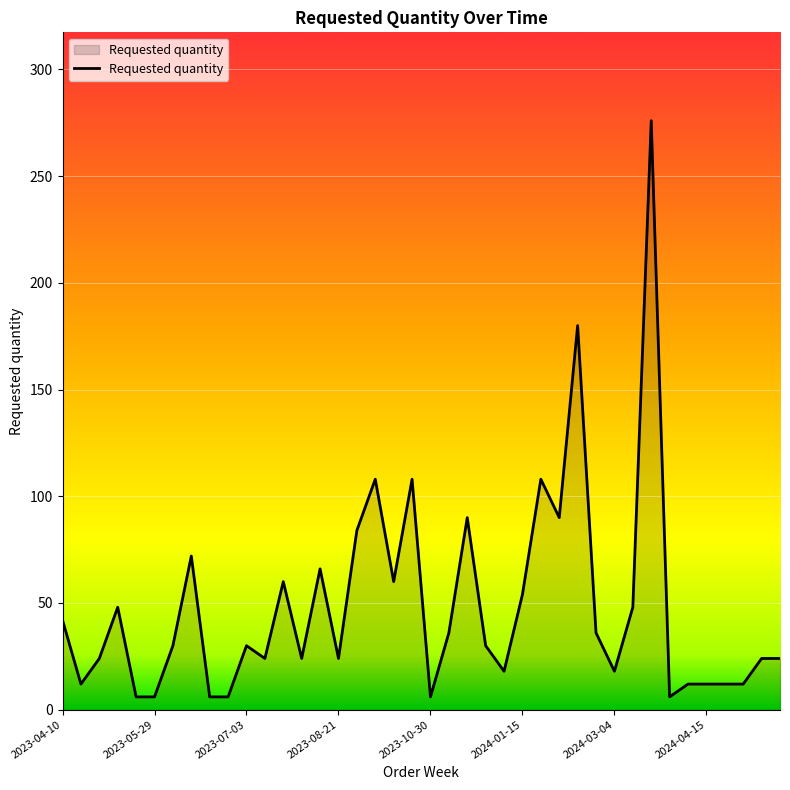

What is the difference between the maximum and minimum values?

270